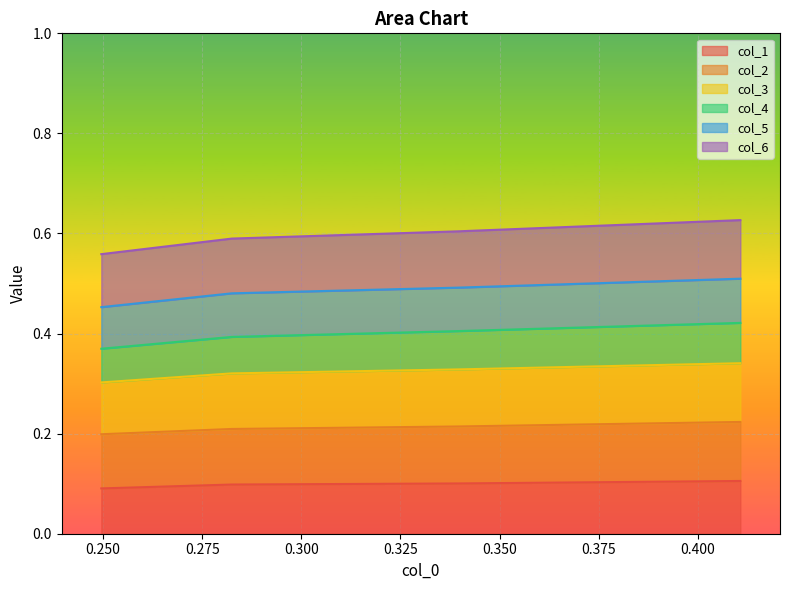

What is the greatest value displayed?

0.6